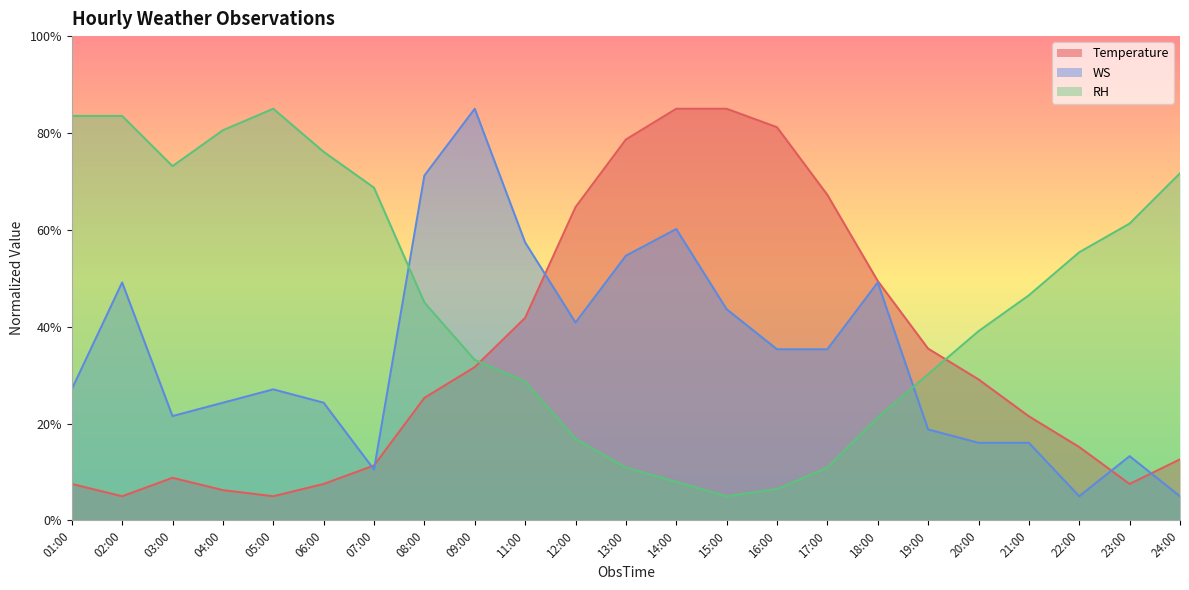

At 23:00, list the series in order from largest to smallest.

RH, WS, Temperature